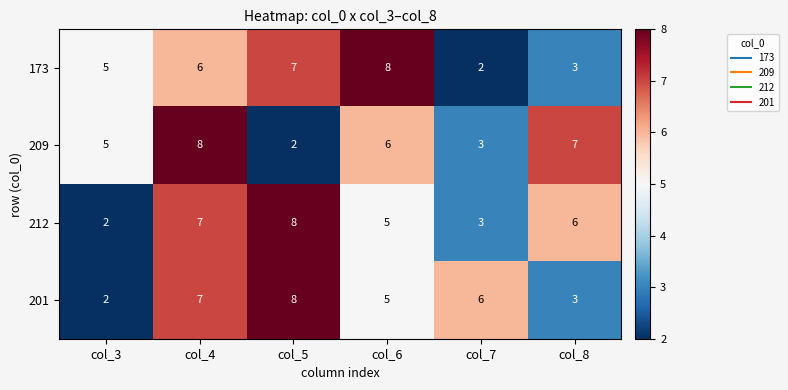

Which category has the highest value in the 212 series?

col_5